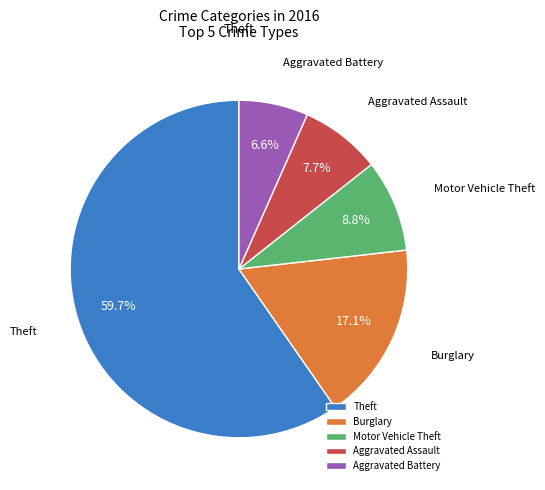

What is the majority slice?

Theft